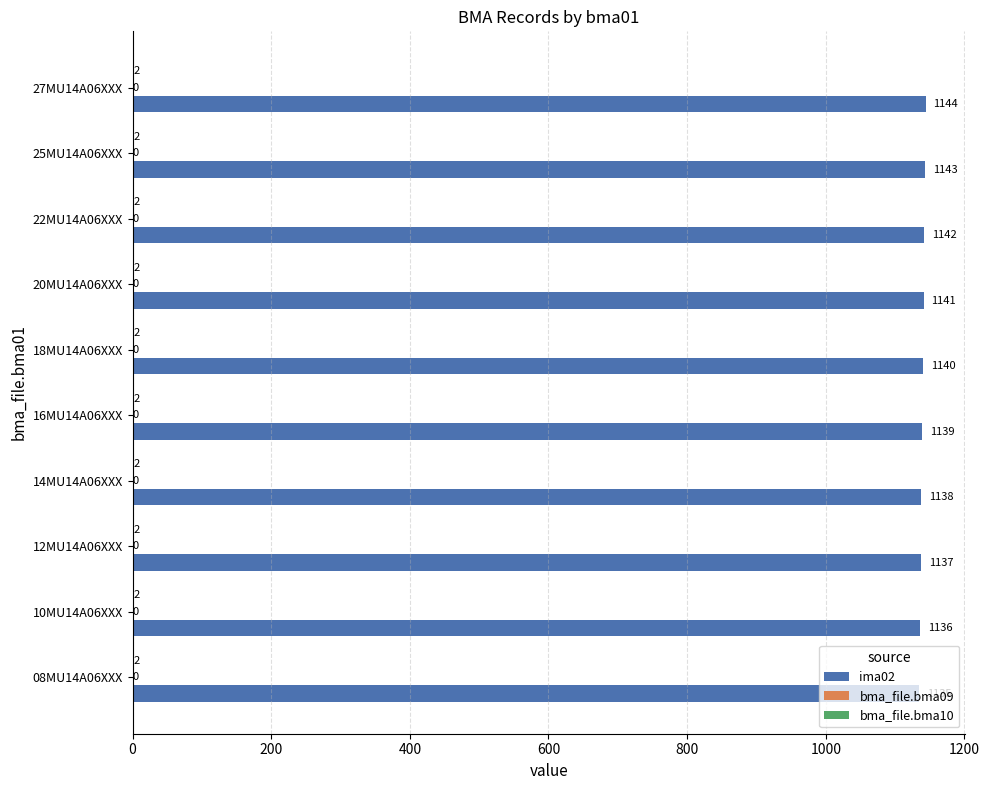

What is the sum of all ima02 values?

11395